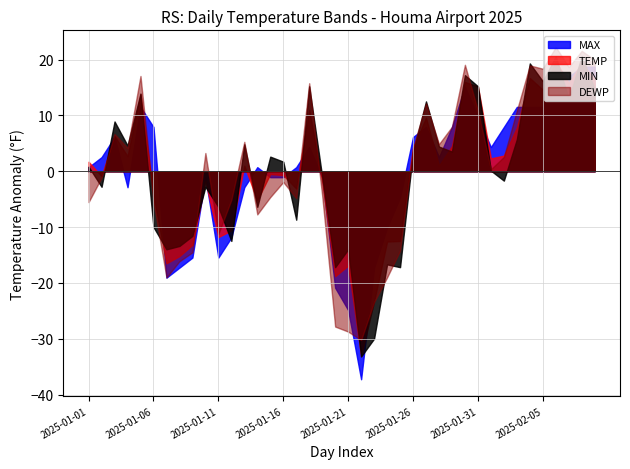

What is the minimum value shown in the chart?

-37.3